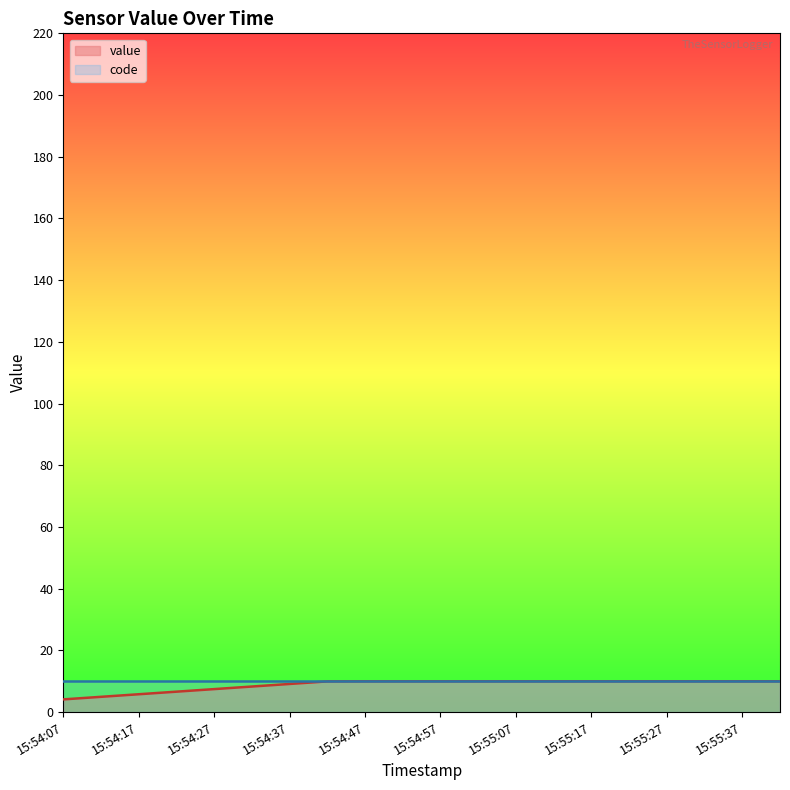

True or false: the data shows 2.7 at 15:55:42.

False